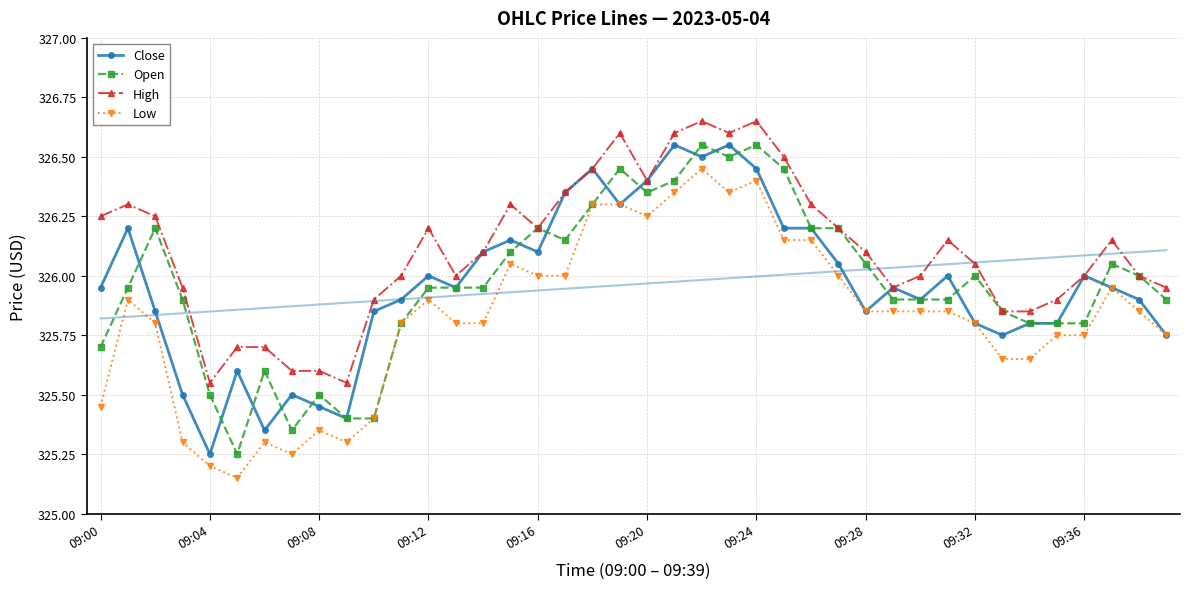

Is it true that Low equals 108.5 at 33?

False